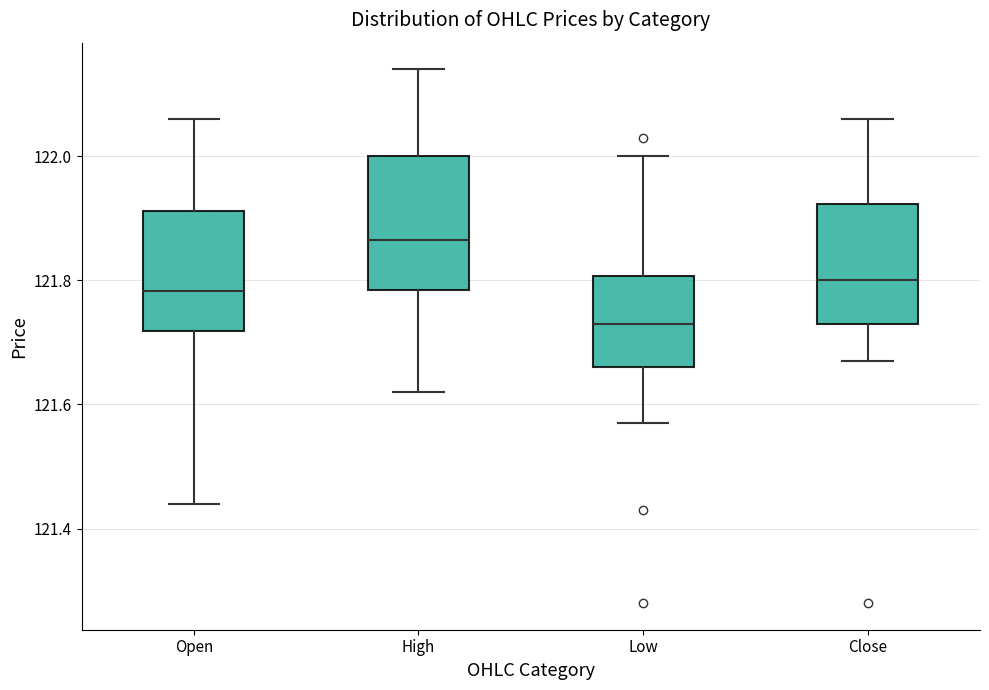

Reading left to right, transcribe this box plot: for each box, give where its median line is, the range the box spans, and where its two whiskers end, as read against the y-axis. The values are not printed on the chart, so give them approximately, as read against the axis.

Open: median 121.78, box 121.72 to 121.92, whiskers 121.44 to 122.06
High: median 121.86, box 121.78 to 122.00, whiskers 121.62 to 122.14
Low: median 121.74, box 121.66 to 121.80, whiskers 121.58 to 122.00
Close: median 121.80, box 121.74 to 121.92, whiskers 121.66 to 122.06